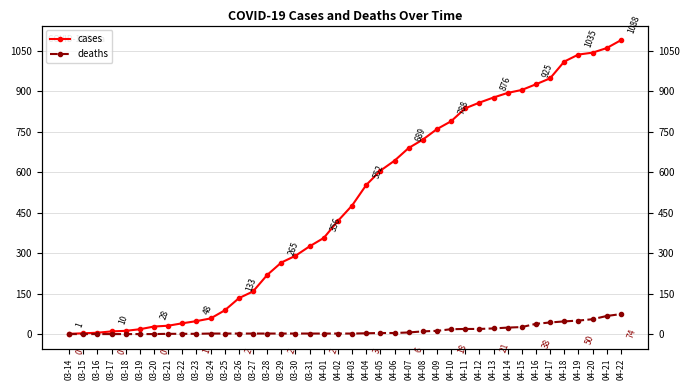

At which label is cases closest to 544?

04-04